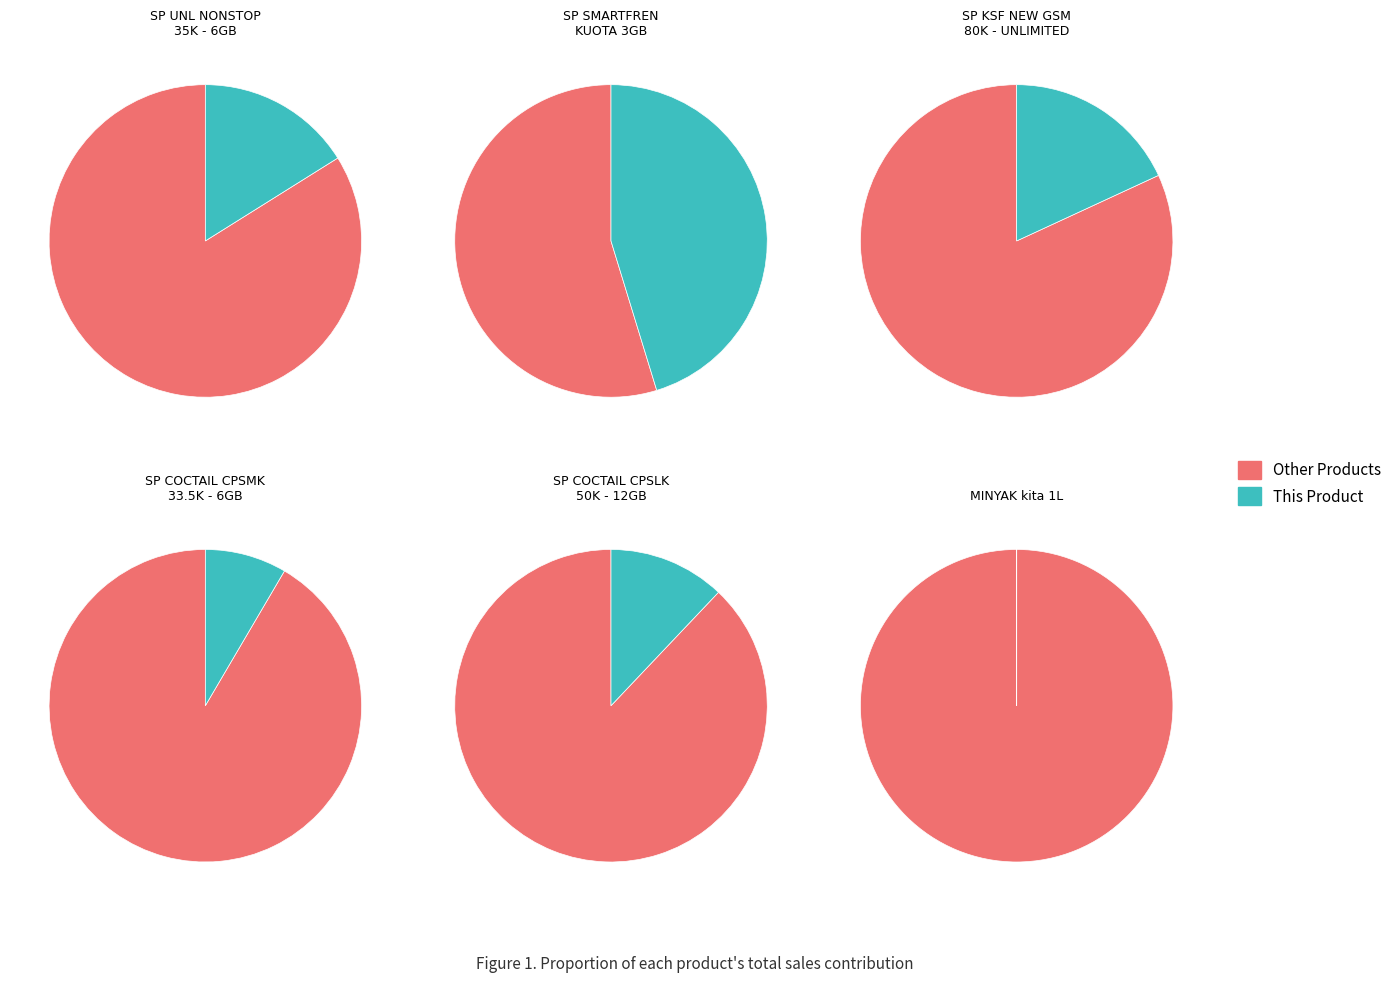

What portion of the pie excludes SP KSF NEW GSM 80K - UNLIMITED 28DAYS?

81.9%